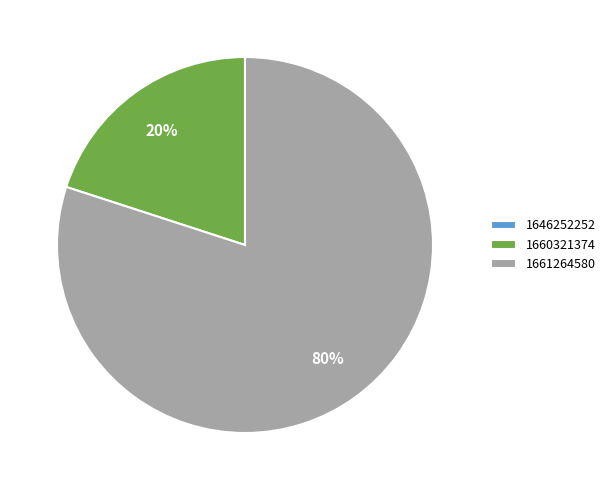

Does 1661264580 account for over 50% of the chart?

Yes